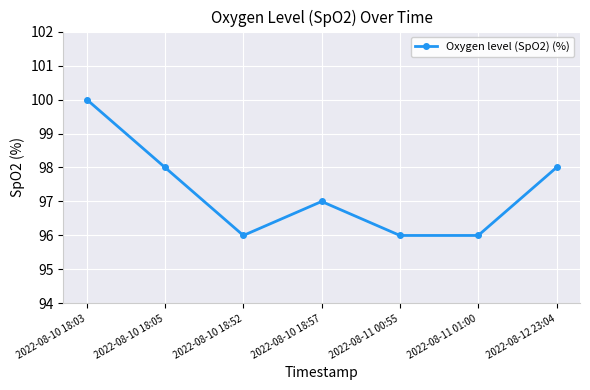

What is the minimum value shown in the chart?

96